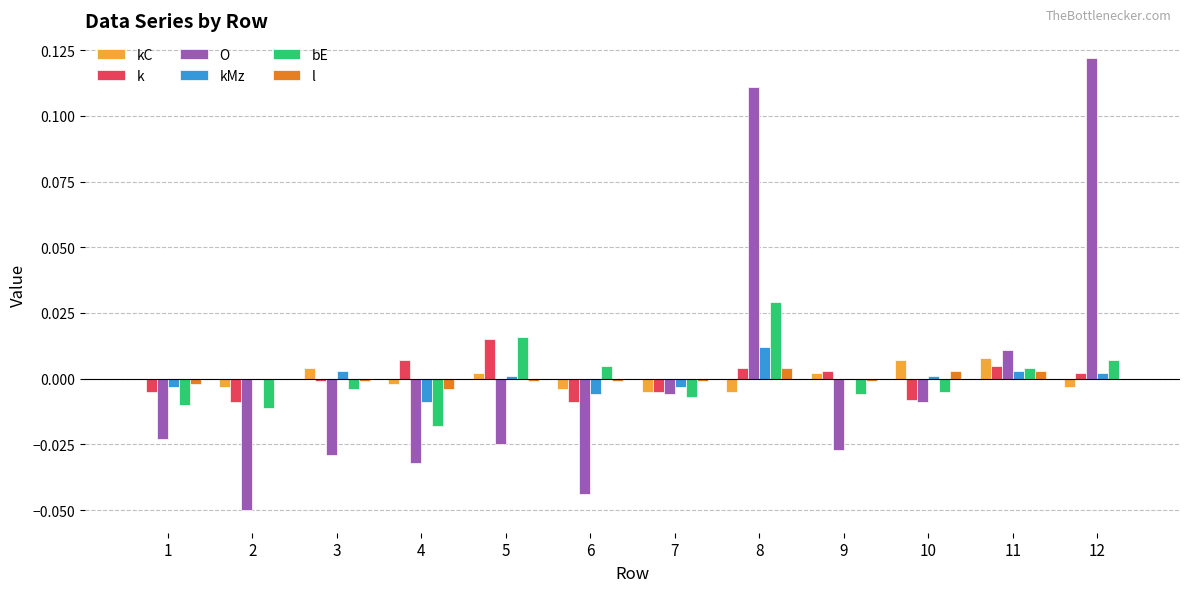

The kC series shows 0.0 at 9. True or false?

True